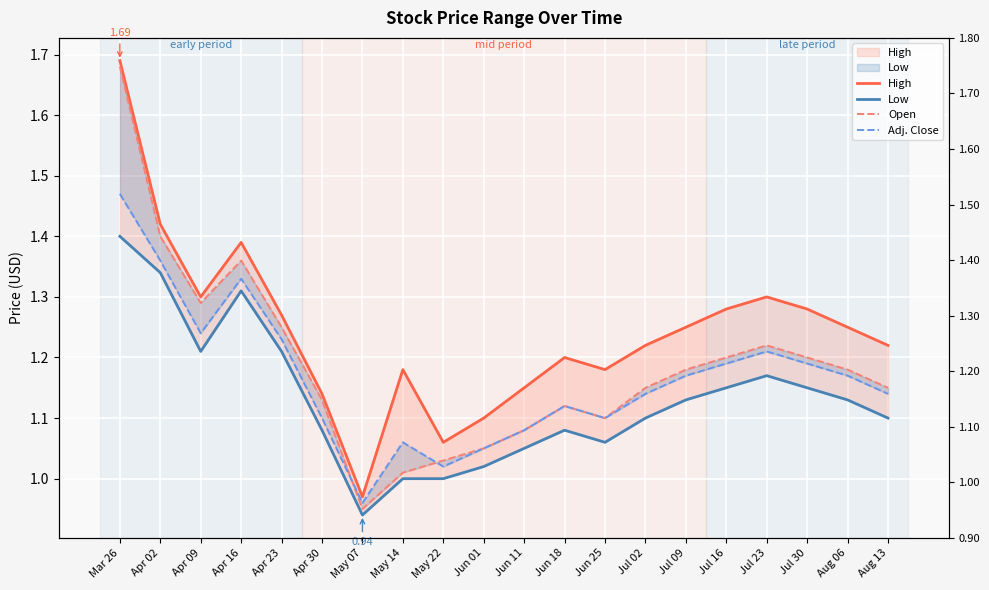

What is the label of the 7th point from the left?

May 07